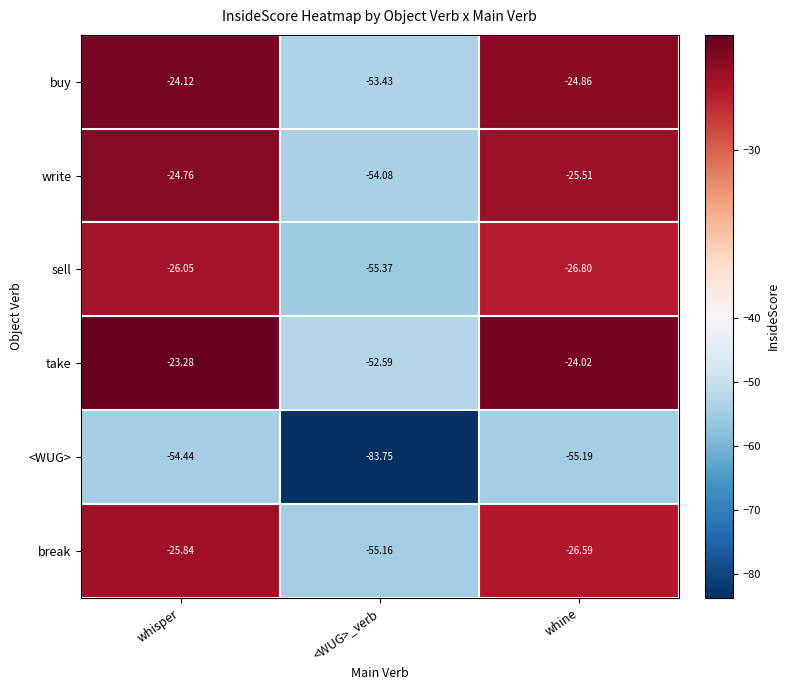

Which label corresponds to the largest value in the chart?

whisper